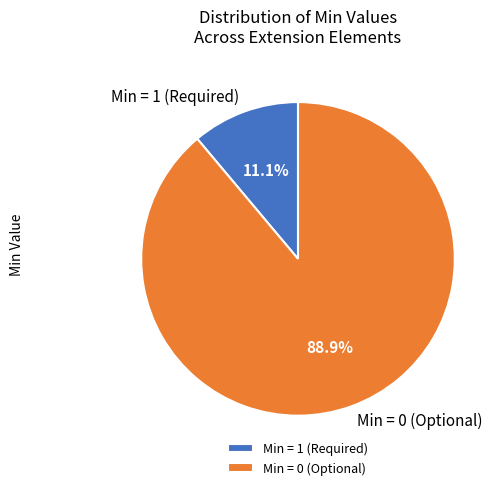

What is the smallest slice in the pie chart?

Min = 1 (Required)